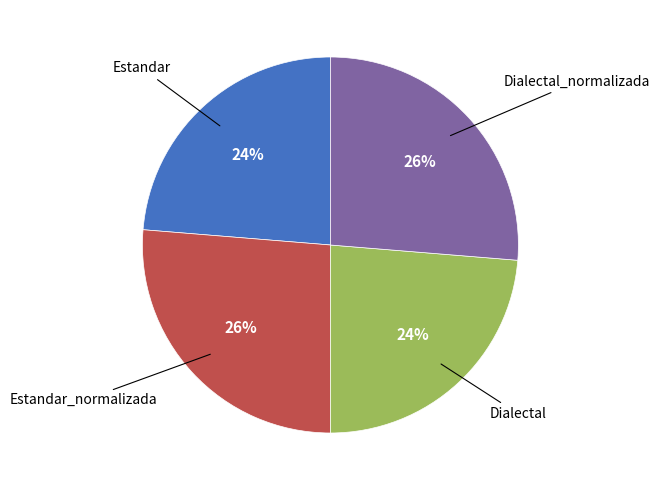

To the nearest percent, what is the average slice percentage?

25%